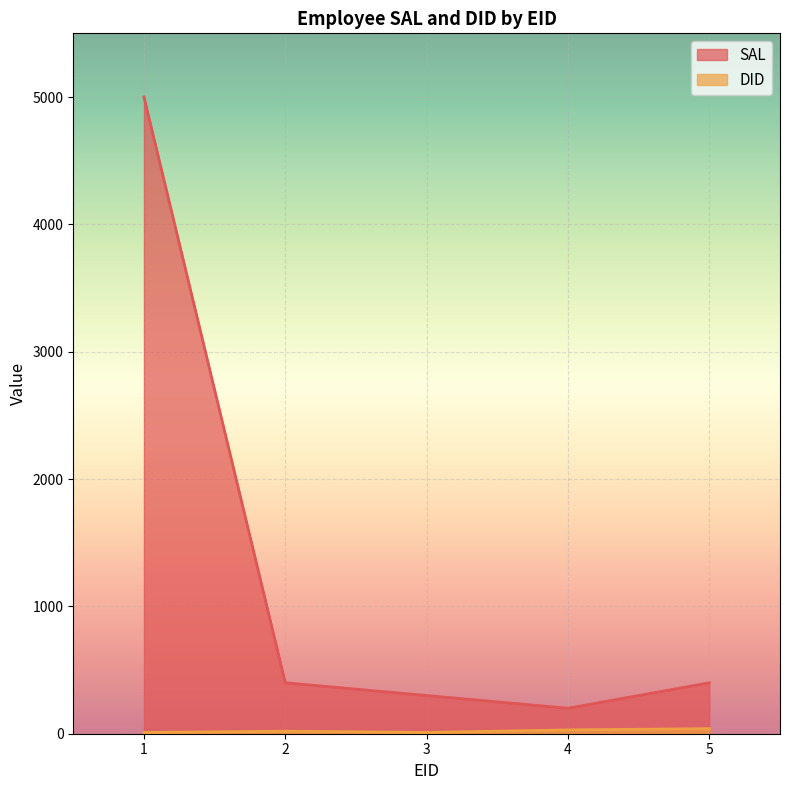

At which label does DID first exceed 20?

4